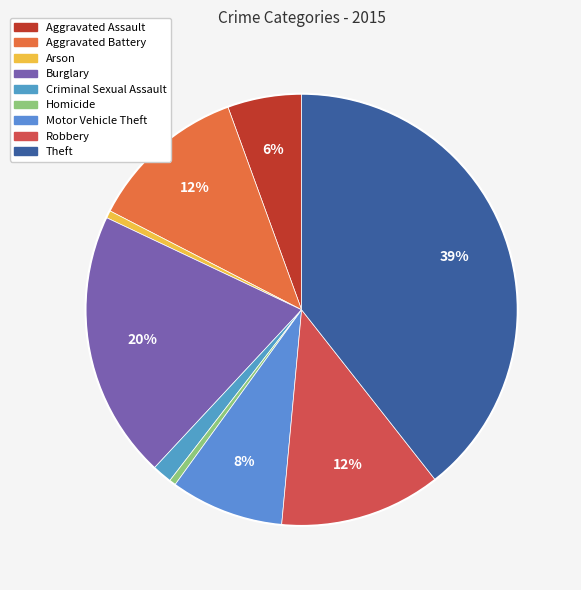

Between Motor Vehicle Theft and Arson, which is larger?

Motor Vehicle Theft